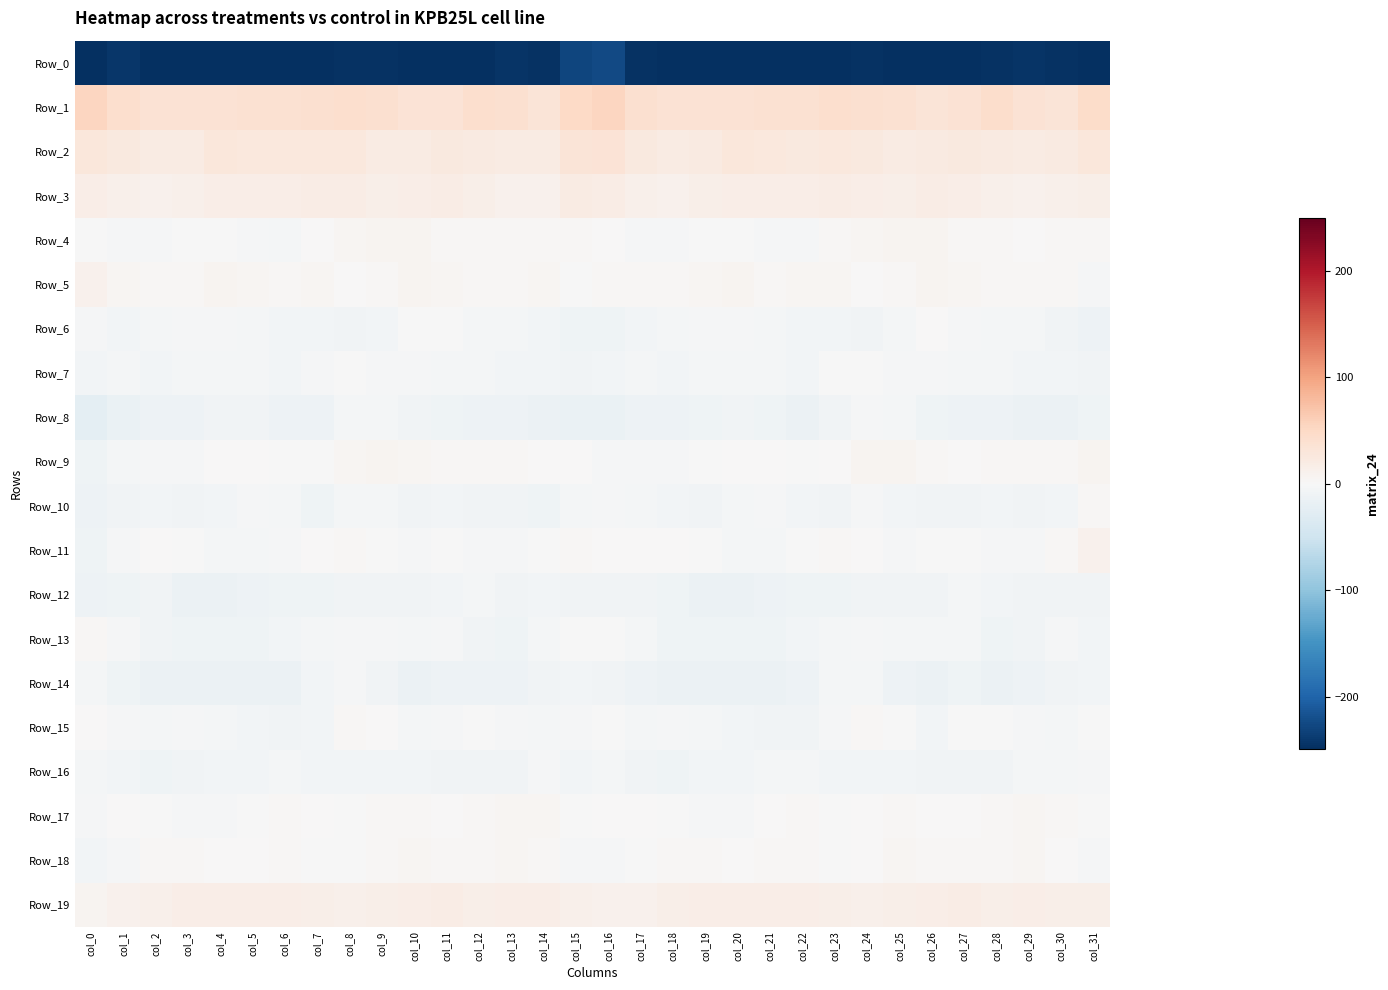

What is the maximum value shown in the chart?

53.8